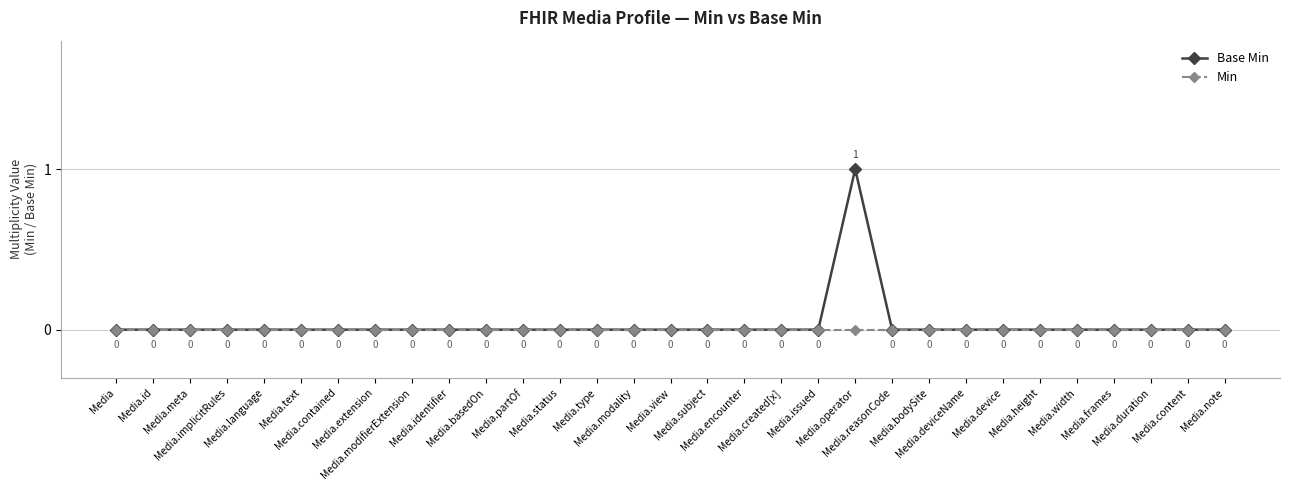

True or false: Base Min has more than 2 points higher than both neighbors.

False